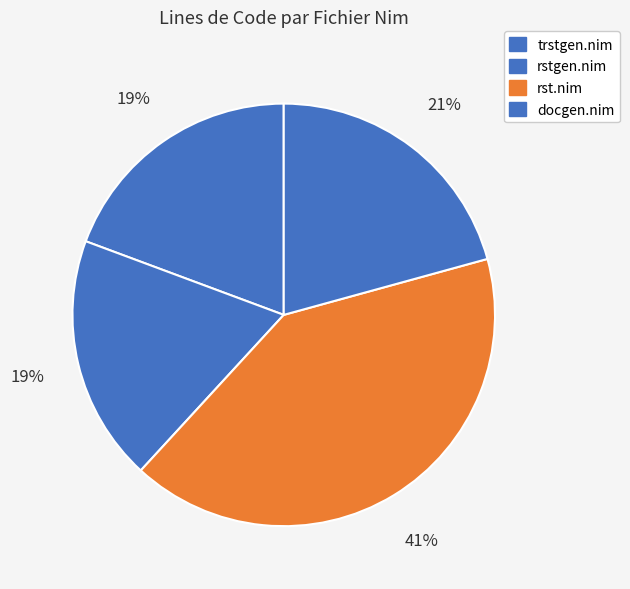

Which slice is the smallest?

rstgen.nim